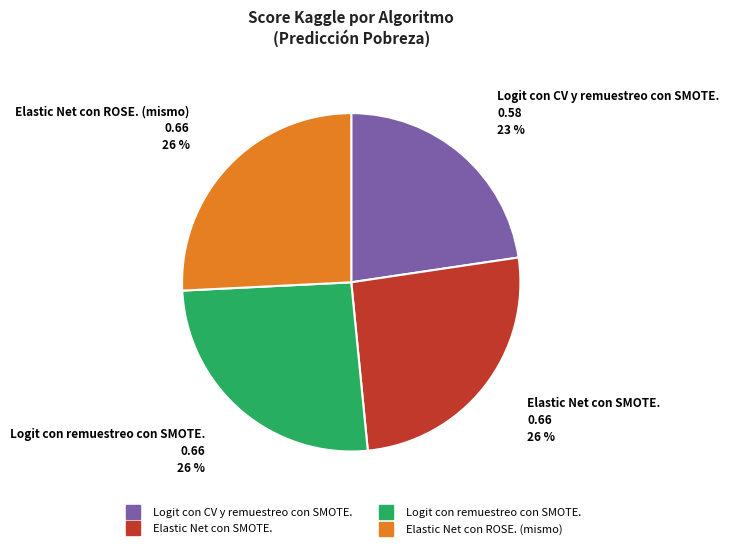

Is there any slice that represents more than half of the pie?

No